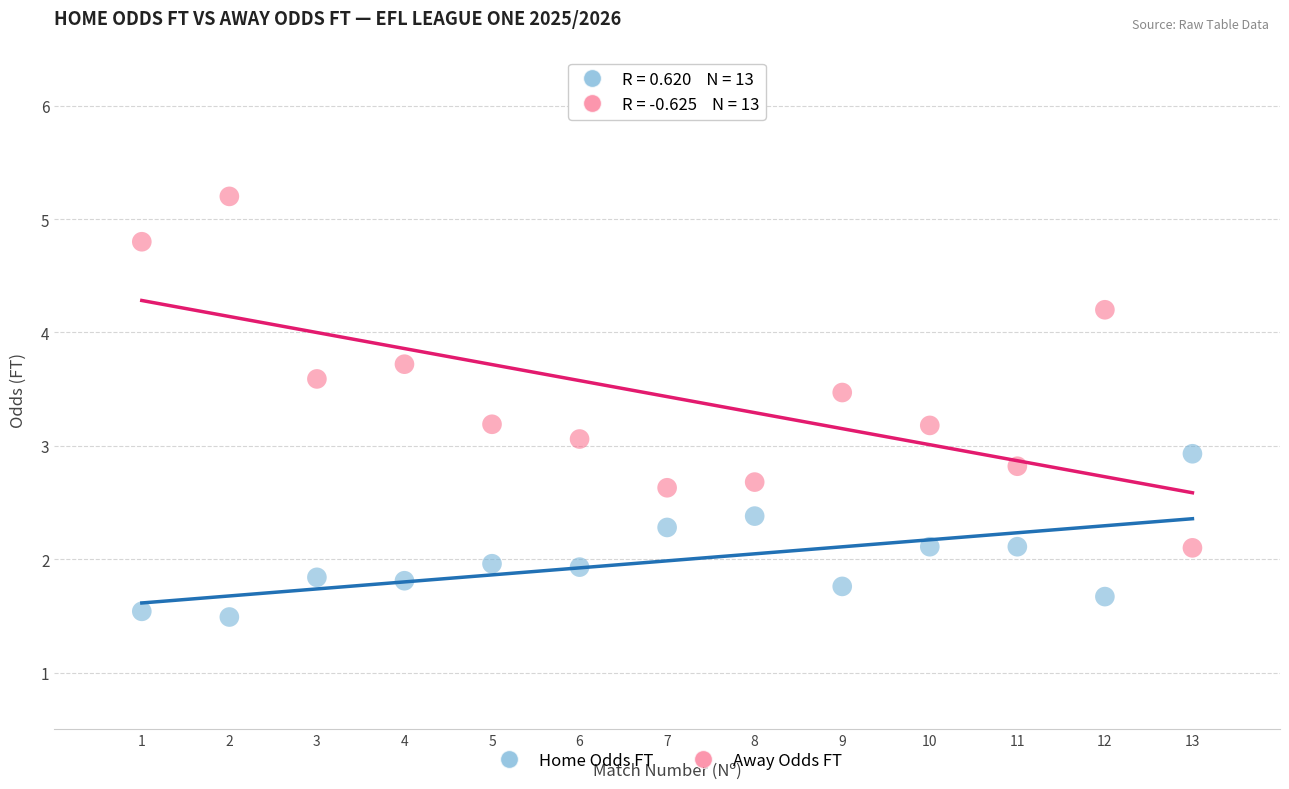

Across all data points, what is the range of Y values (max minus min)?

3.7